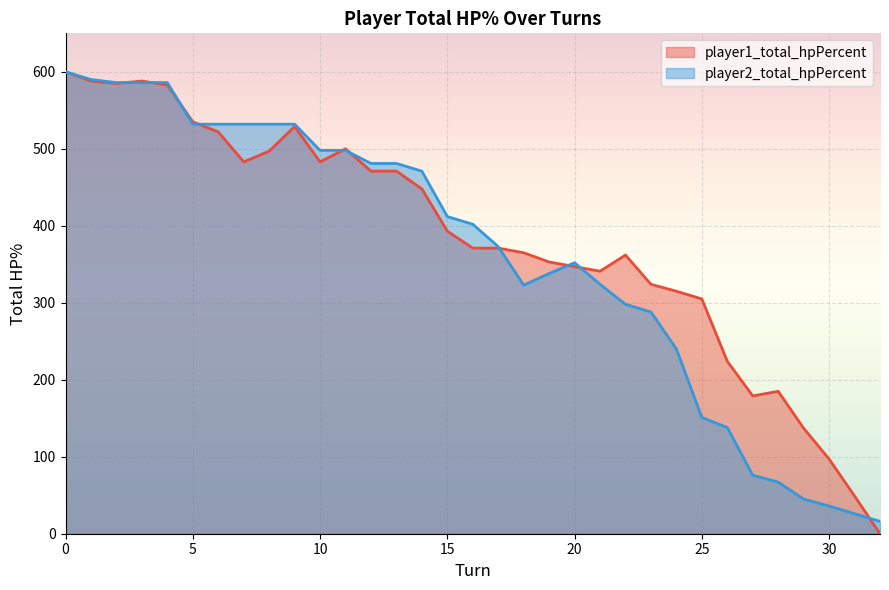

In player2_total_hpPercent, how many points are lower than both neighbors (excluding endpoints)?

1